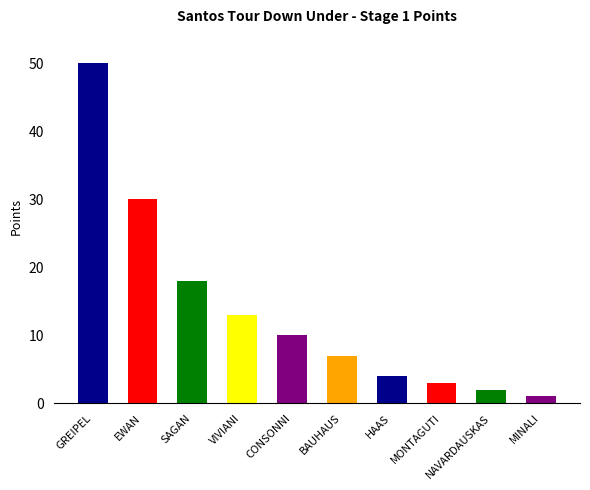

Reading right to left, list all the values displayed in this chart.

1	2	3	4	7	10	13	18	30	50